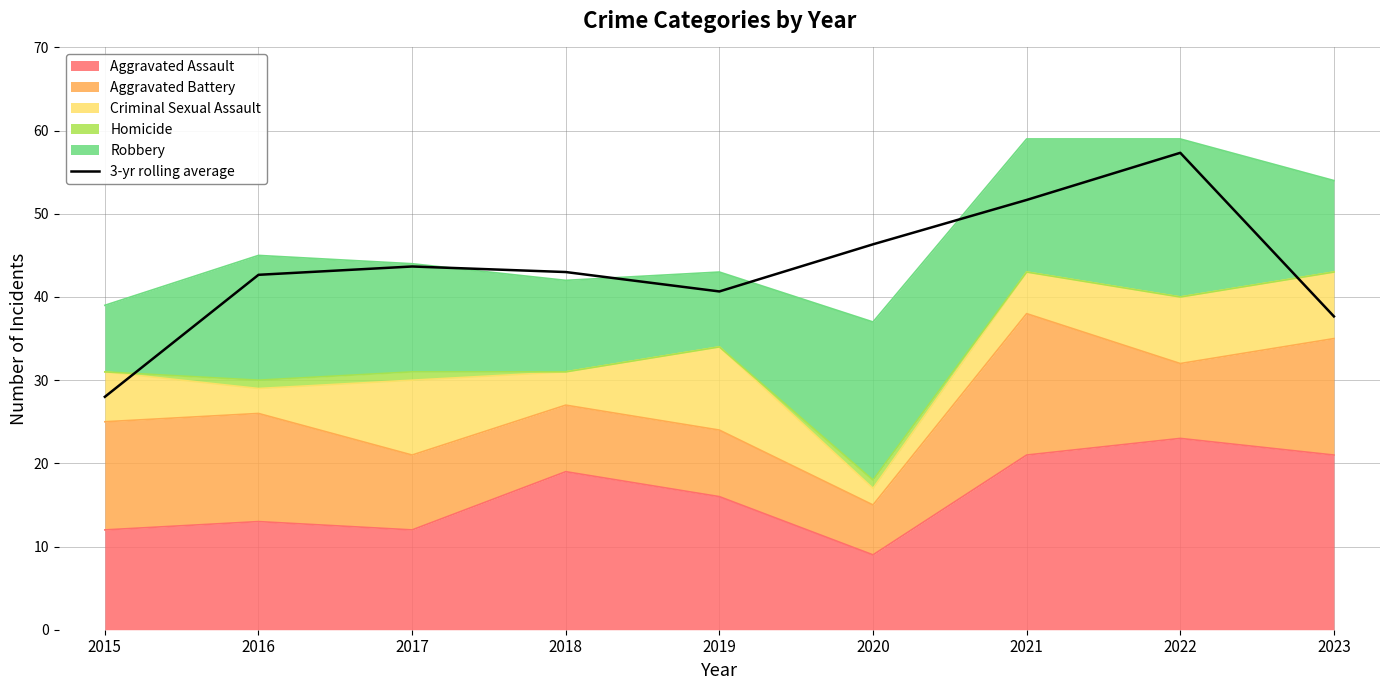

List the labels in order of value, smallest first.

2015, 2023, 2019, 2016, 2018, 2017, 2020, 2021, 2022